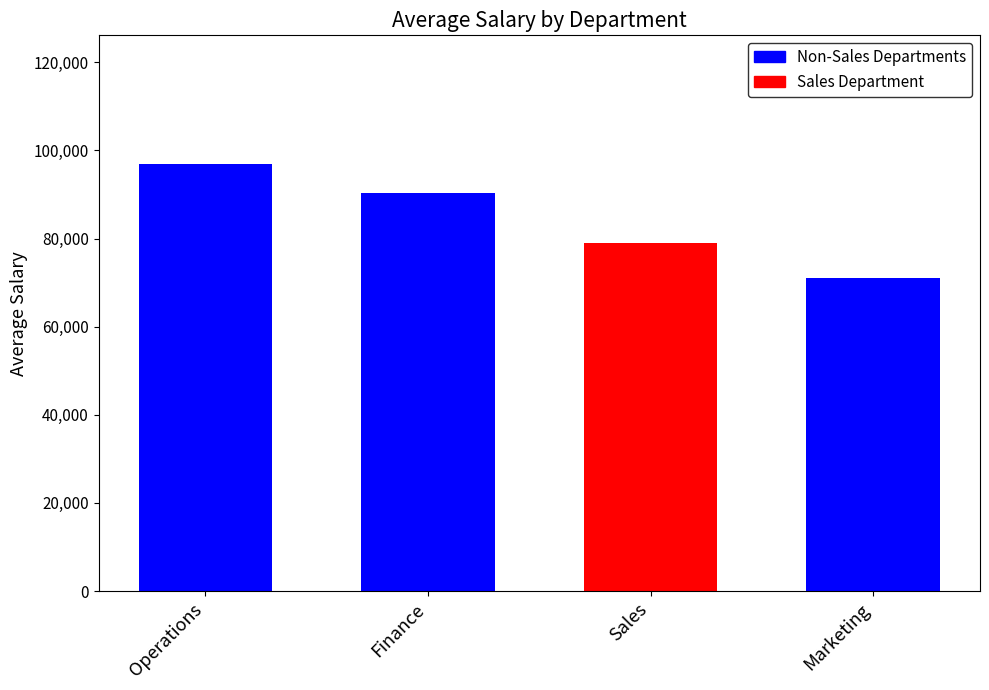

What is the difference between the second highest and second lowest values?

11285.7